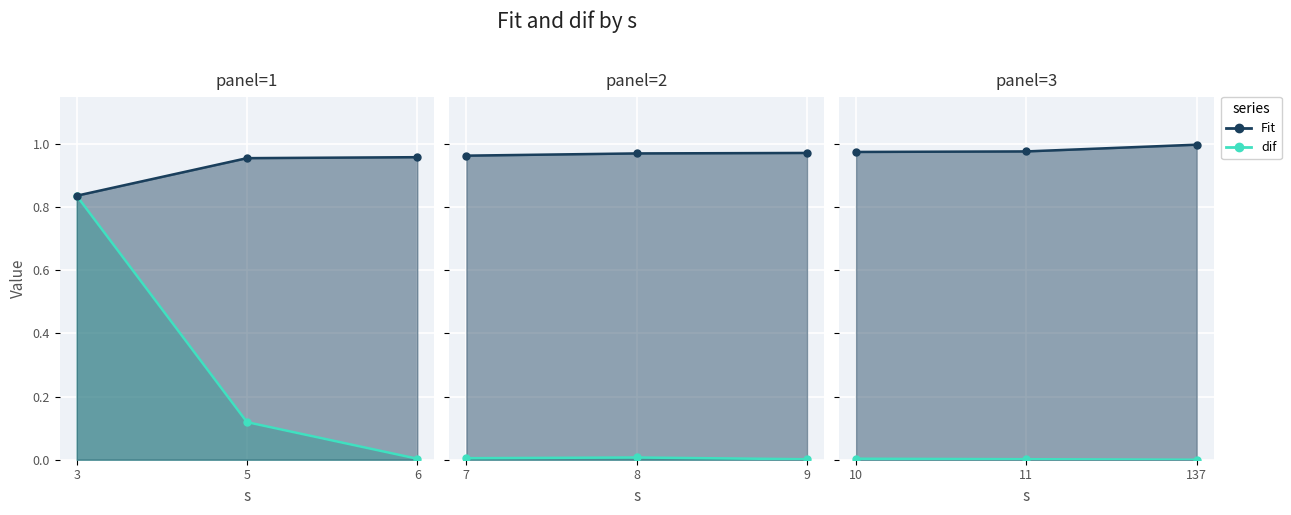

What is the spread (max minus min) of values at 137?

1.0